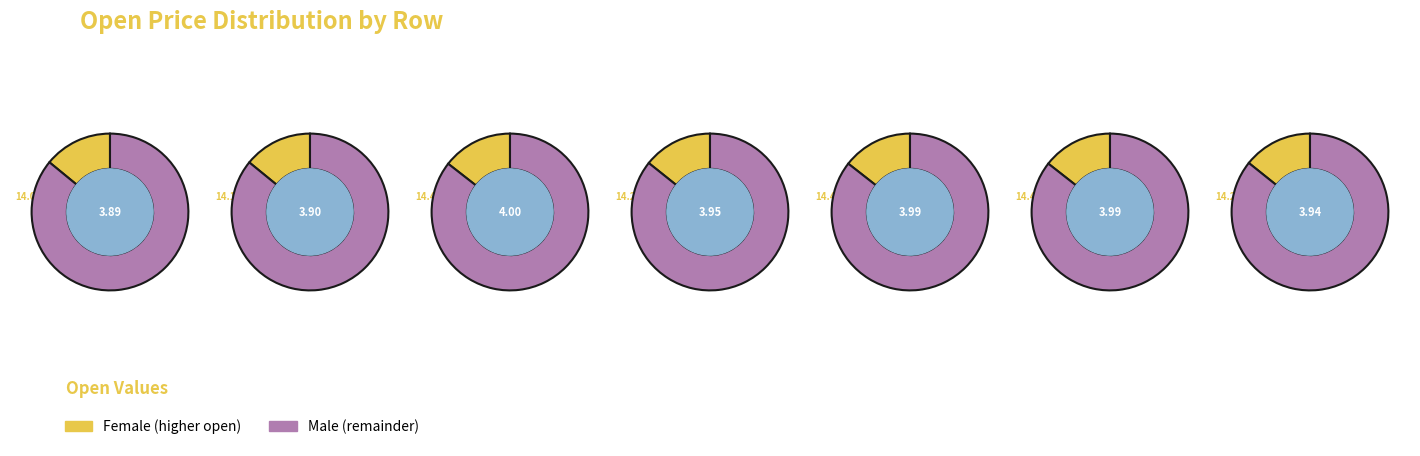

How much of the chart is everything except 5?

85.6%